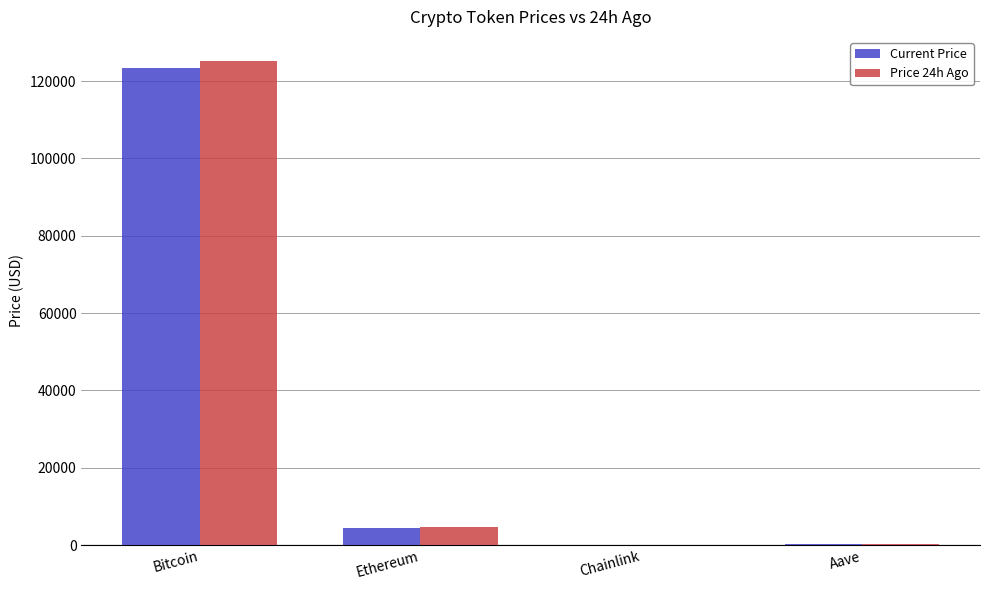

How many values in the Price 24h Ago series exceed 4559?

2